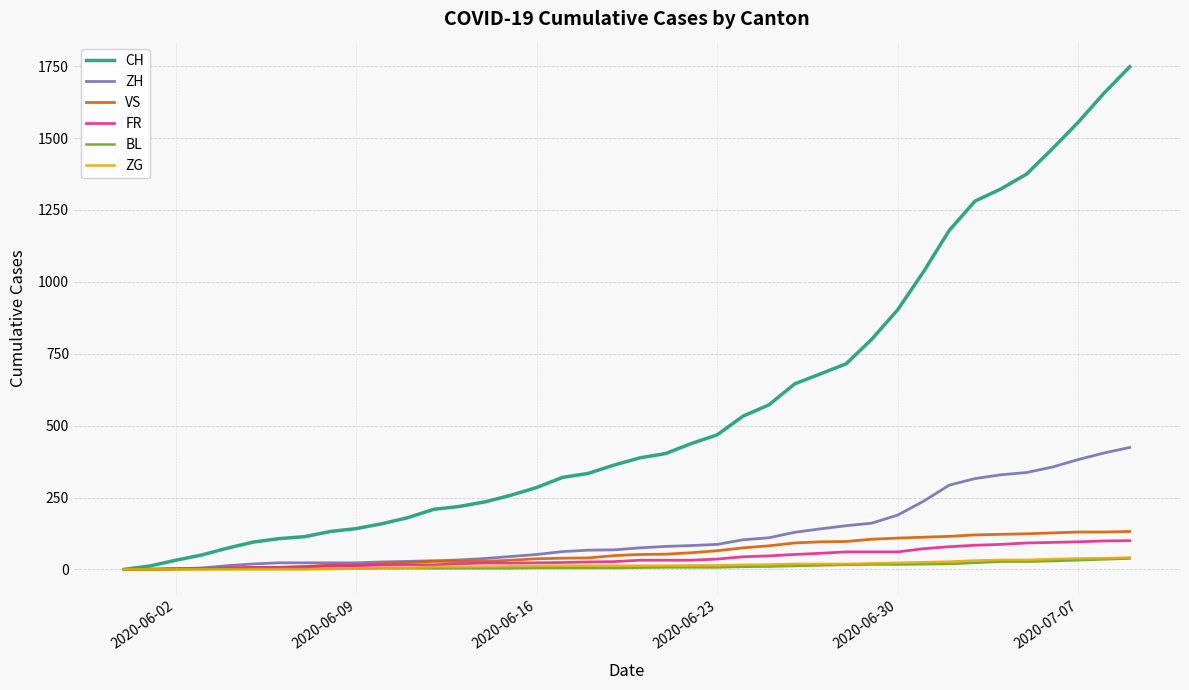

What is the maximum value shown in the chart?

1748